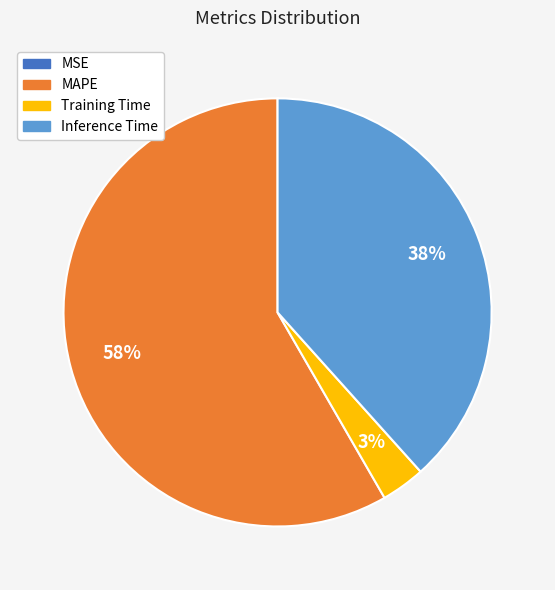

Does any single category account for the majority?

Yes